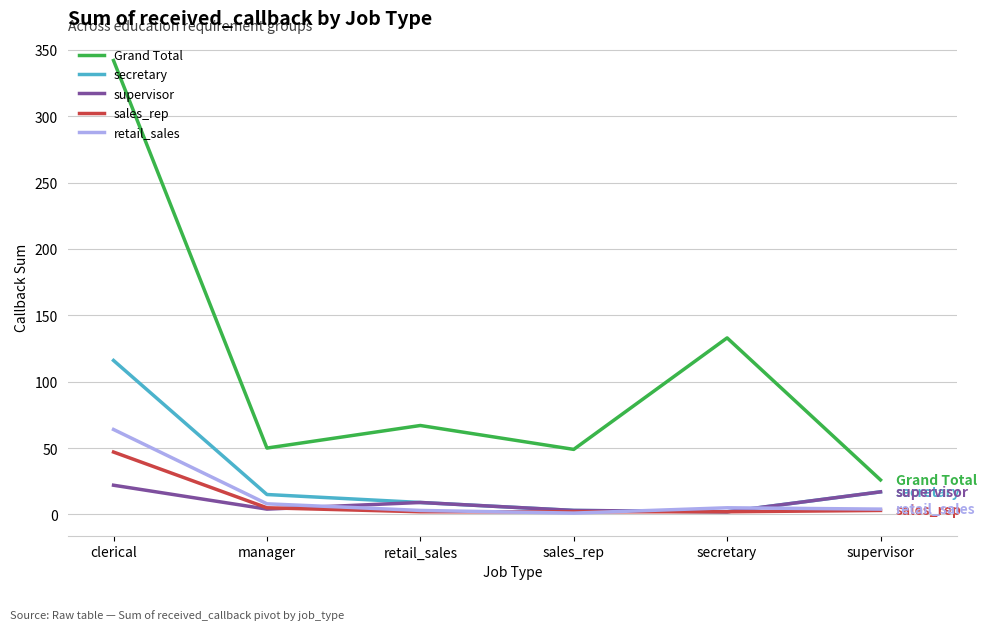

What is the sum of the Grand Total values at sales_rep and manager?

99